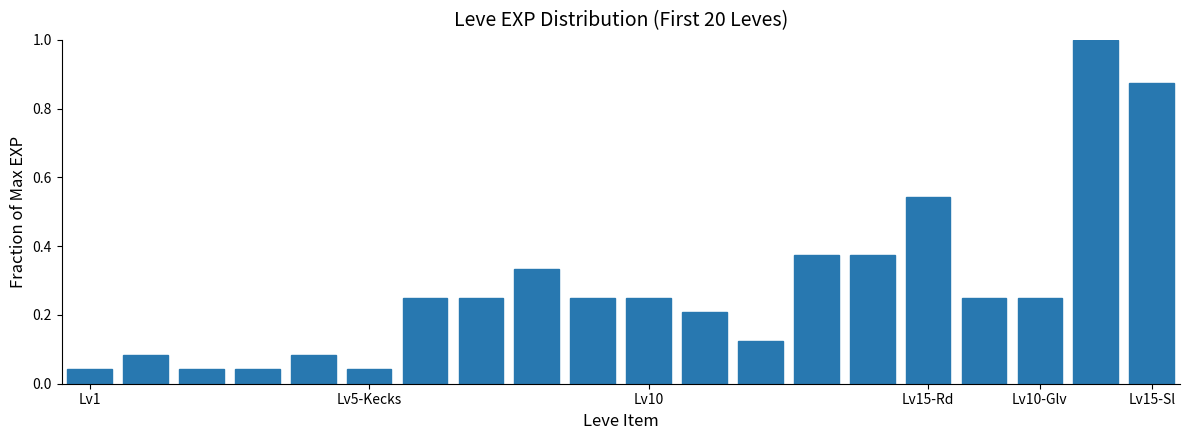

What is the sum of all values?

5.7